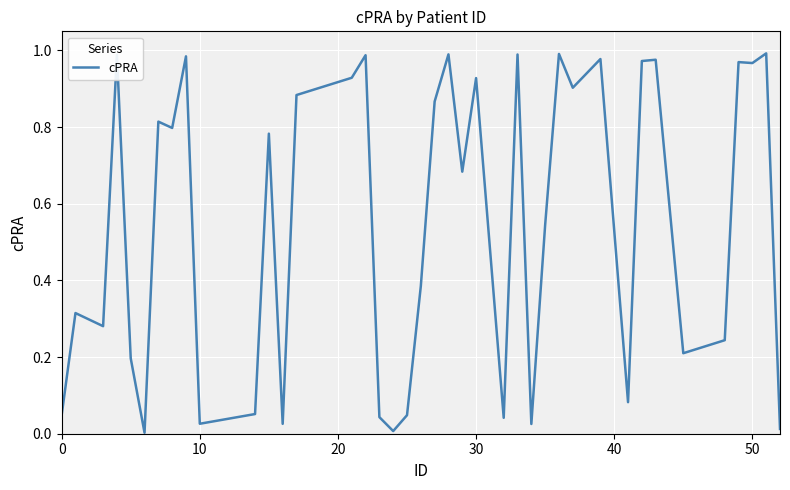

How many lines are shown in the chart?

1